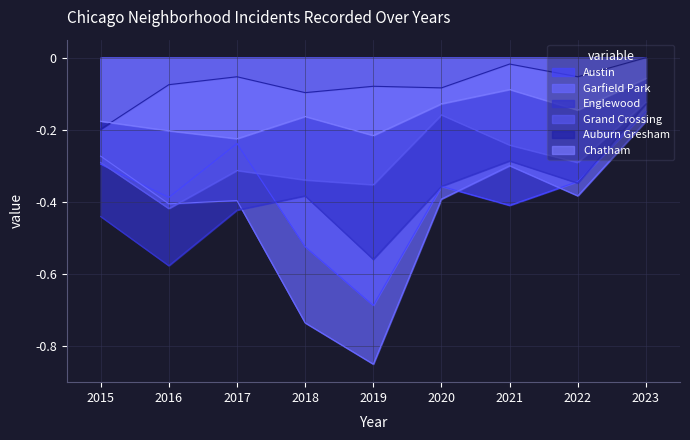

True or false: Chatham and Auburn Gresham cross at least once.

True